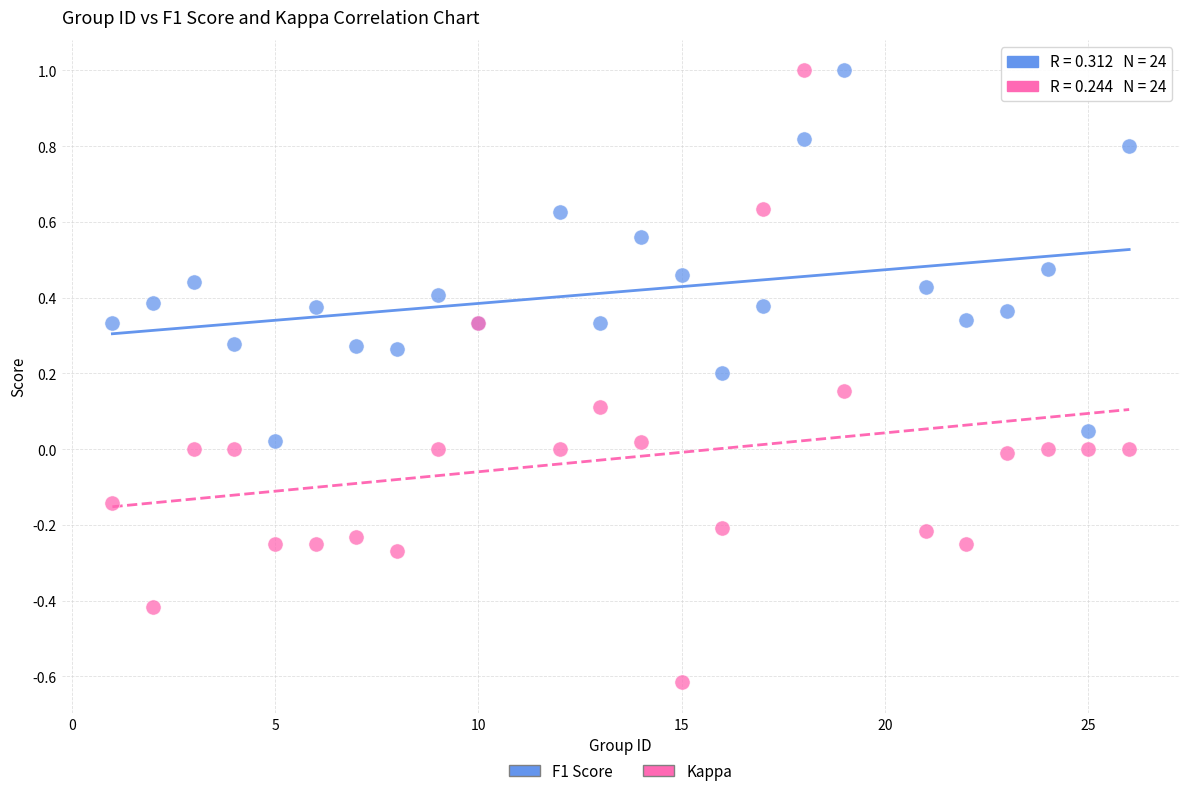

Which series has the largest Y range (max minus min)?

Kappa